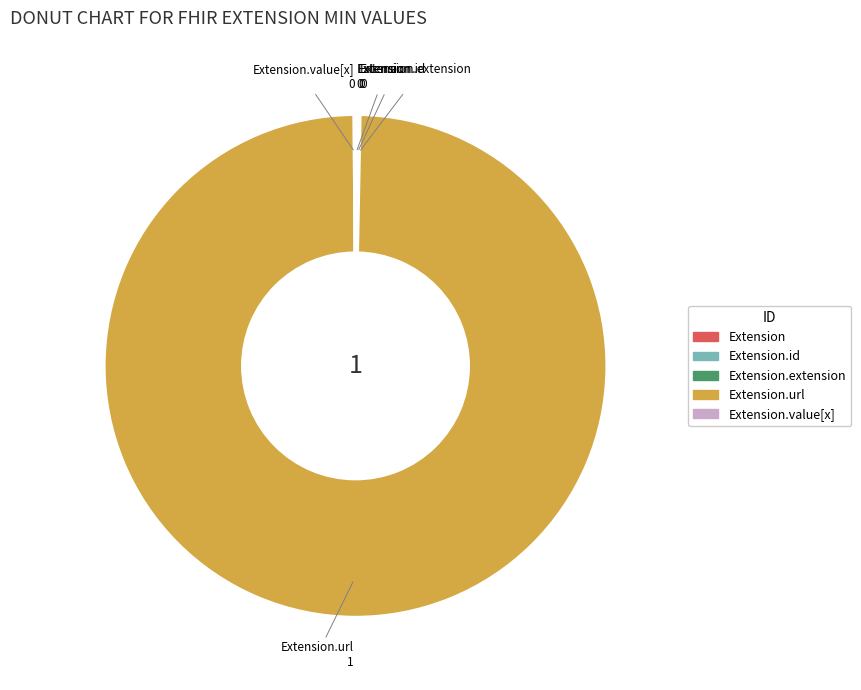

Does any single category account for the majority?

Yes